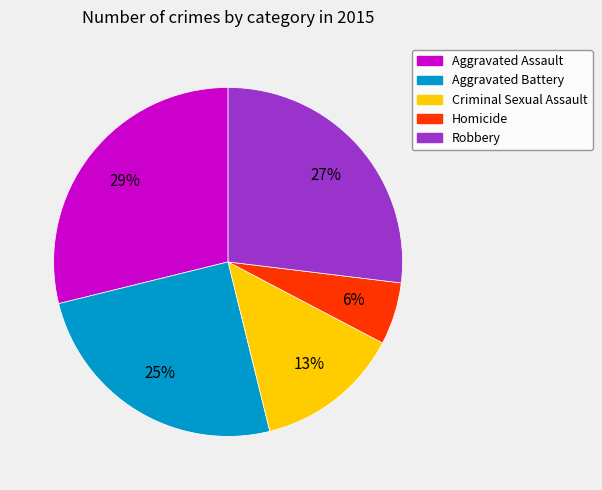

What is the smallest slice in the pie chart?

Homicide